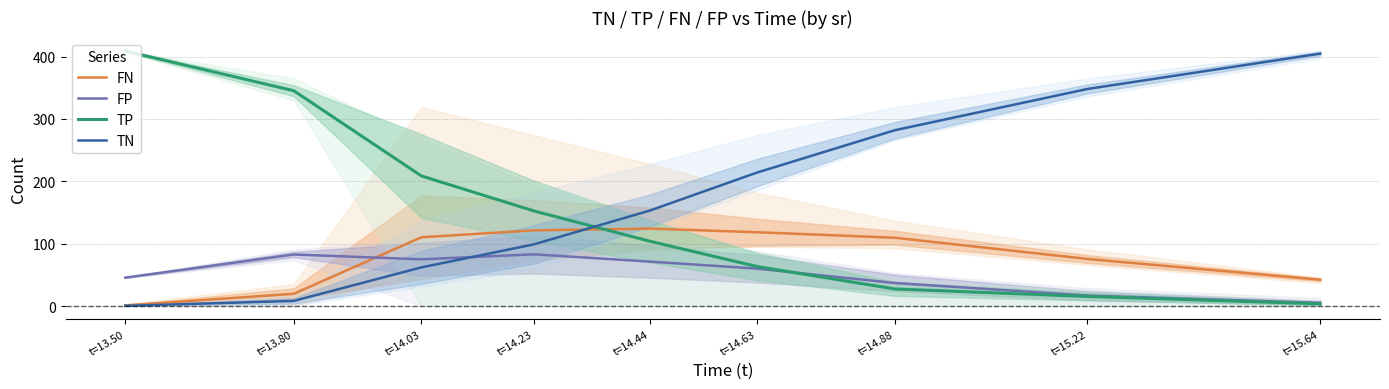

How many lines are shown in the chart?

4